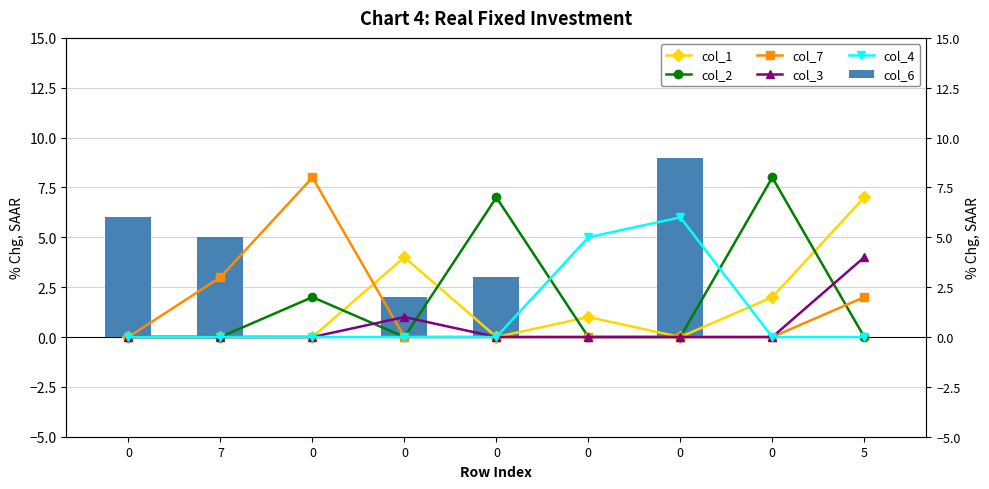

Which series has the widest spread of values?

col_6